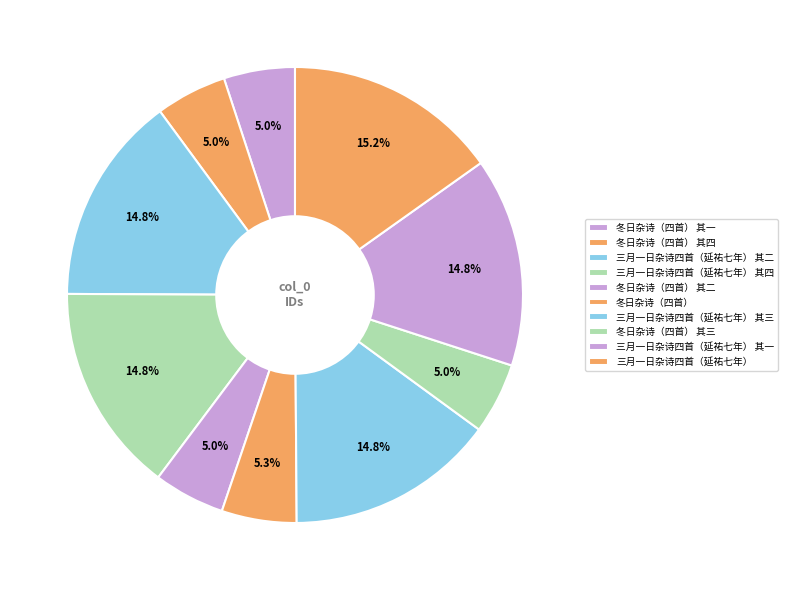

How many segments does this pie chart have?

10